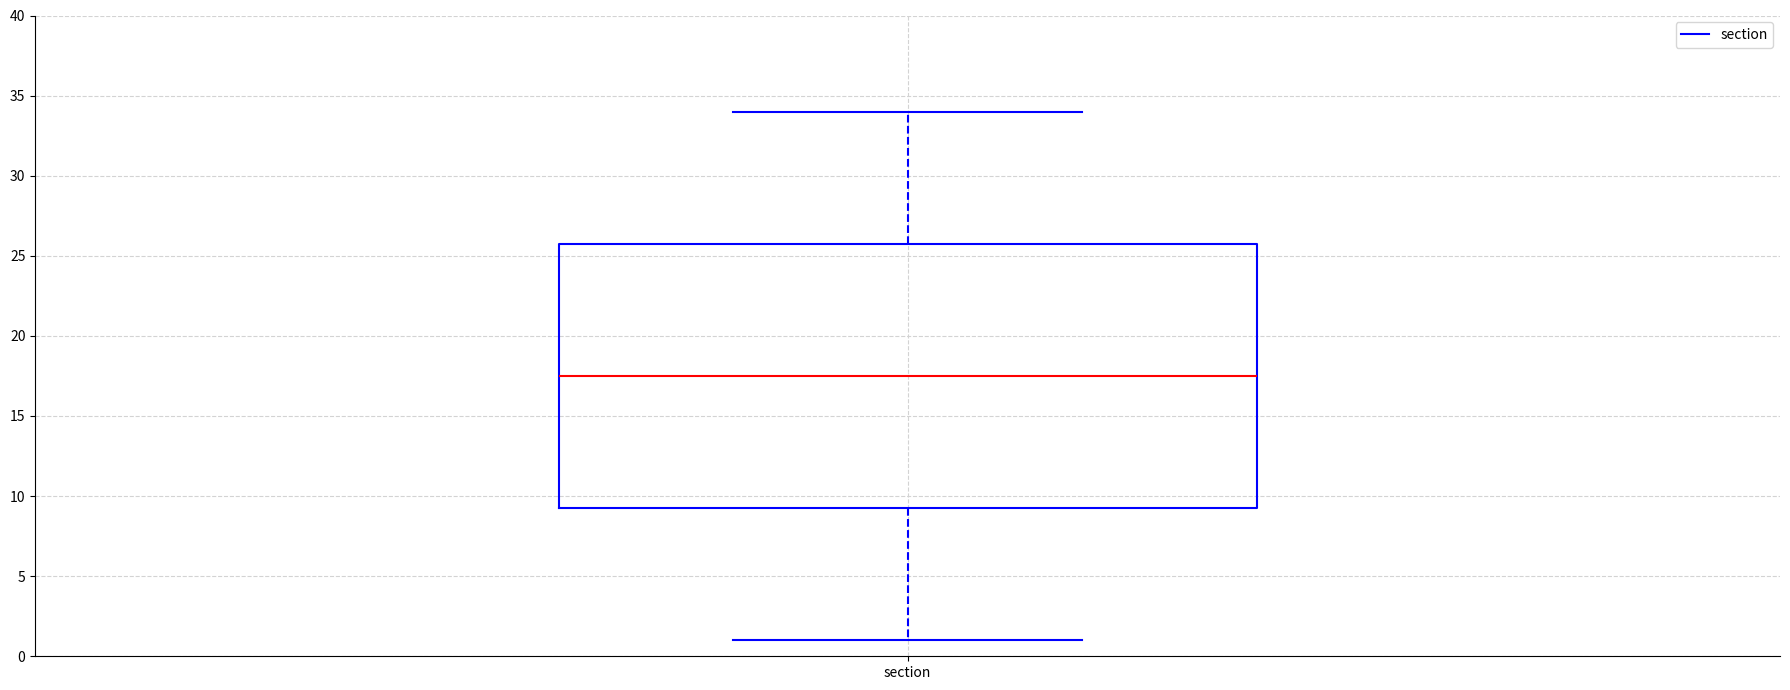

Read this box plot against the y-axis: the position of the median line, the range covered by the box, and the ends of both whiskers. The values are not printed on the chart, so give them approximately, as read against the axis.

median 17.5, box 9.5 to 26.0, whiskers 1.0 to 34.0